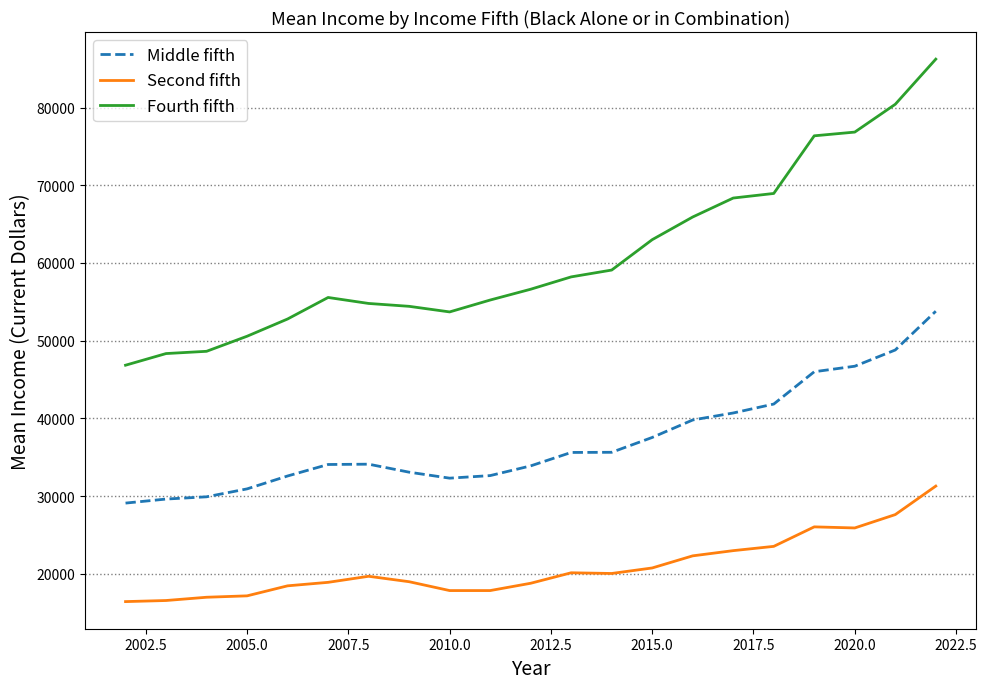

True or false: Second fifth has more than 2 points higher than both neighbors.

True